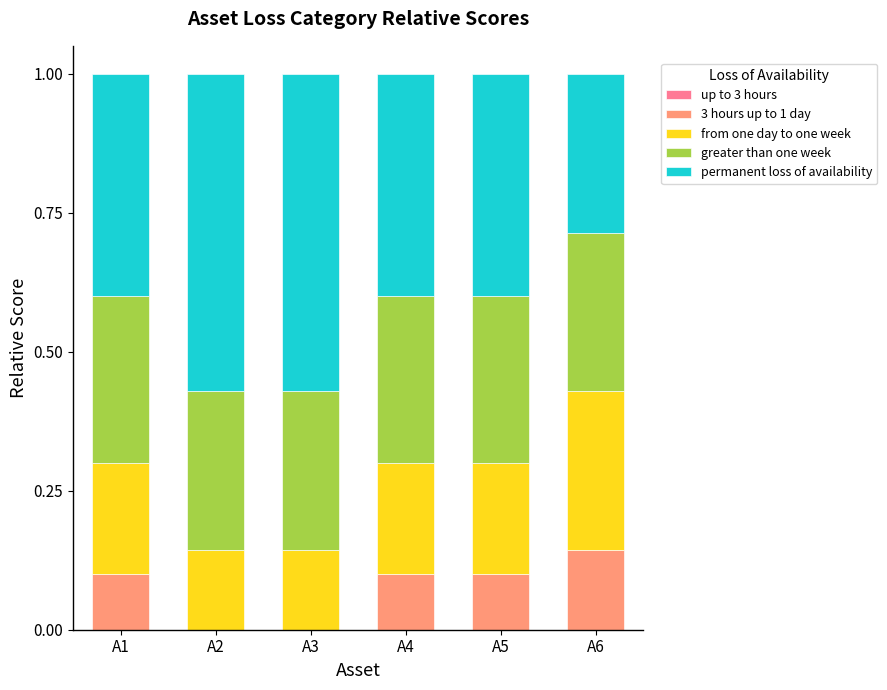

The value of 3 hours up to 1 day at A5 is 0.1. True or false?

True